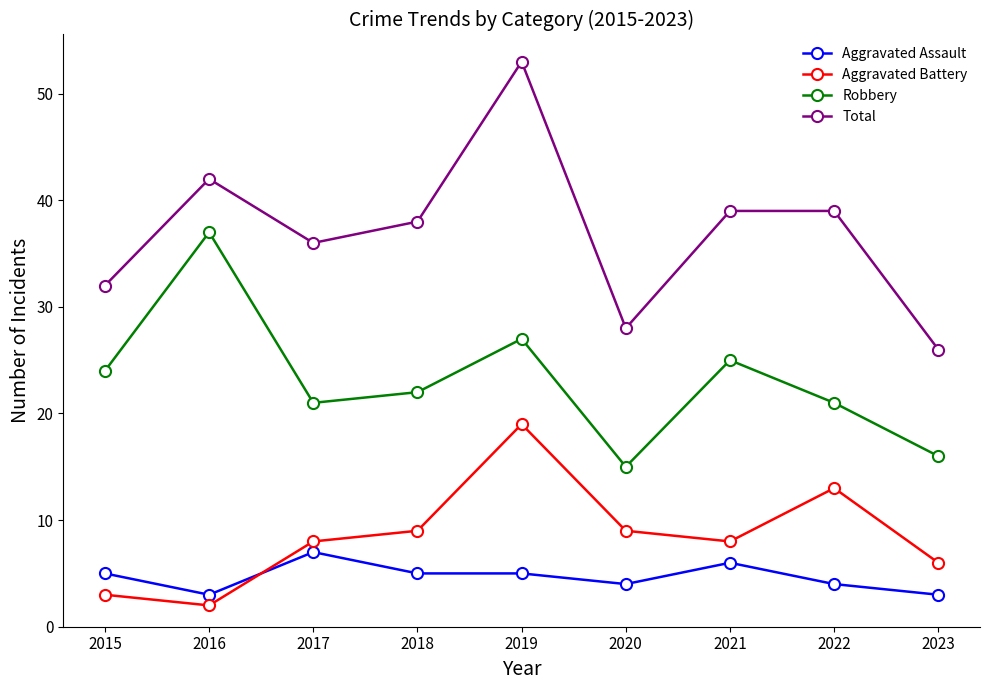

True or false: Aggravated Assault has a value of 5 at 2019.

True